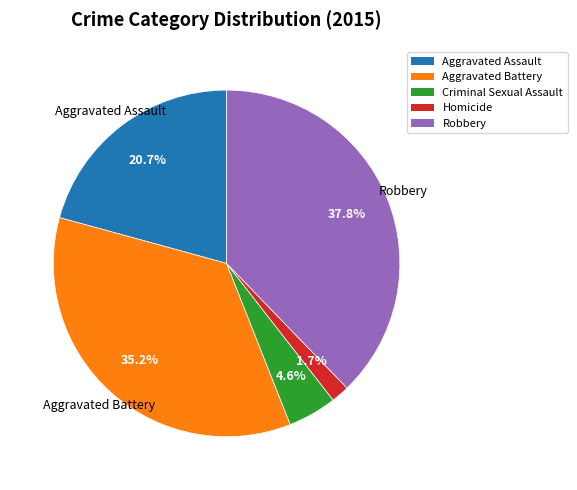

Which has a higher value, Criminal Sexual Assault or Aggravated Assault?

Aggravated Assault